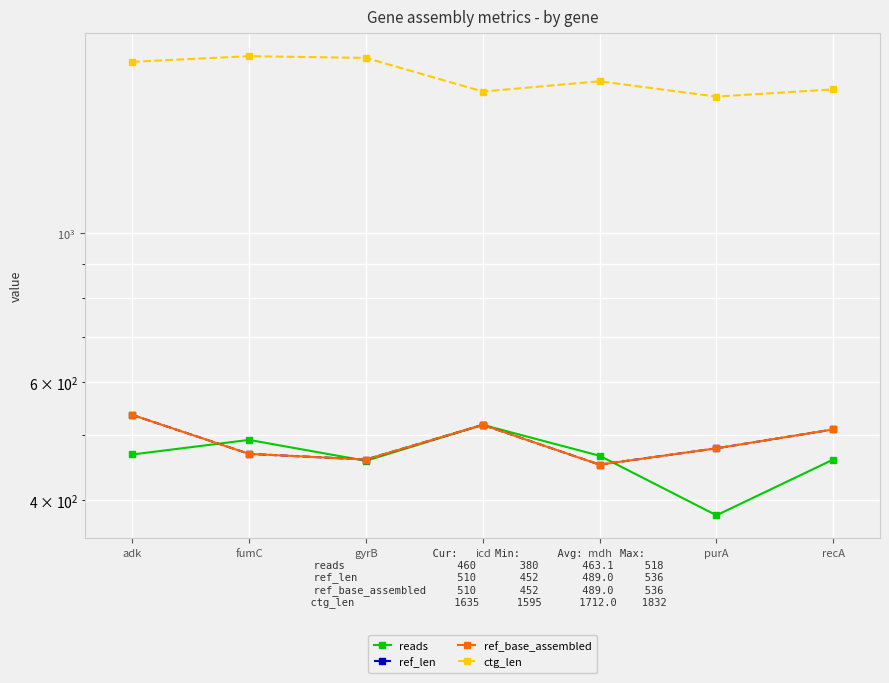

True or false: ctg_len and reads cross at least once.

False